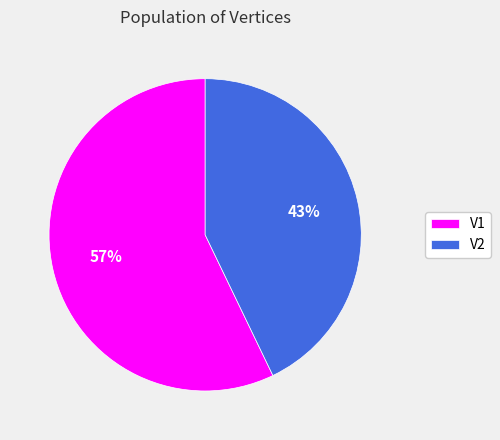

Count the number of slices in the pie.

2